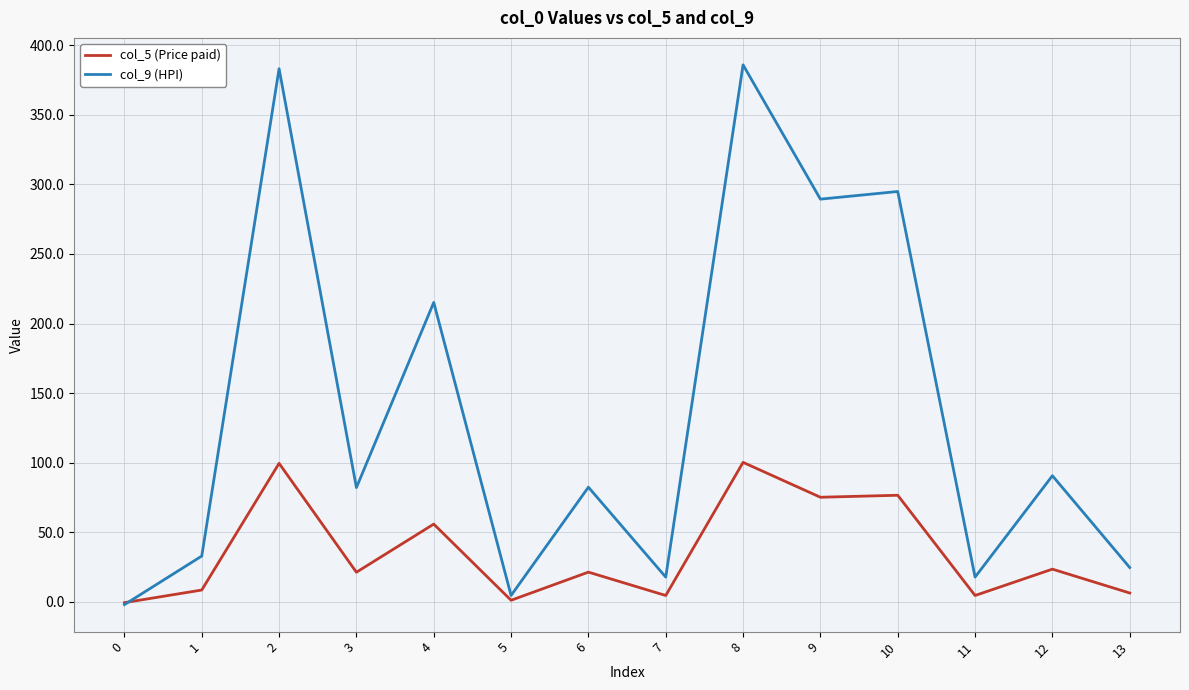

True or false: col_9 (HPI) has more than 1 points higher than both neighbors.

True